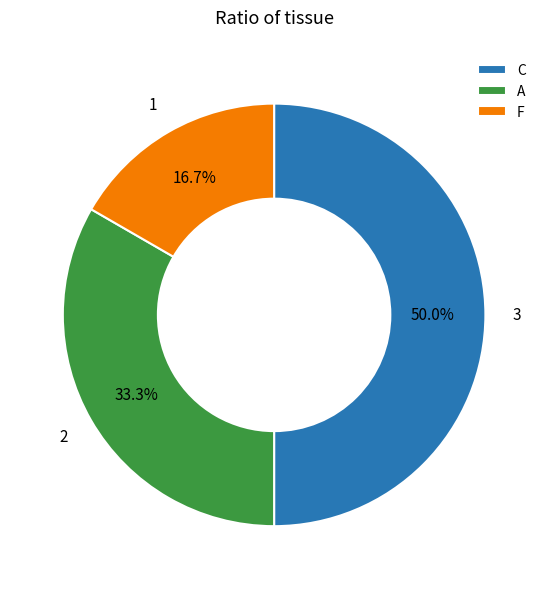

Which category has the biggest portion of the pie?

C